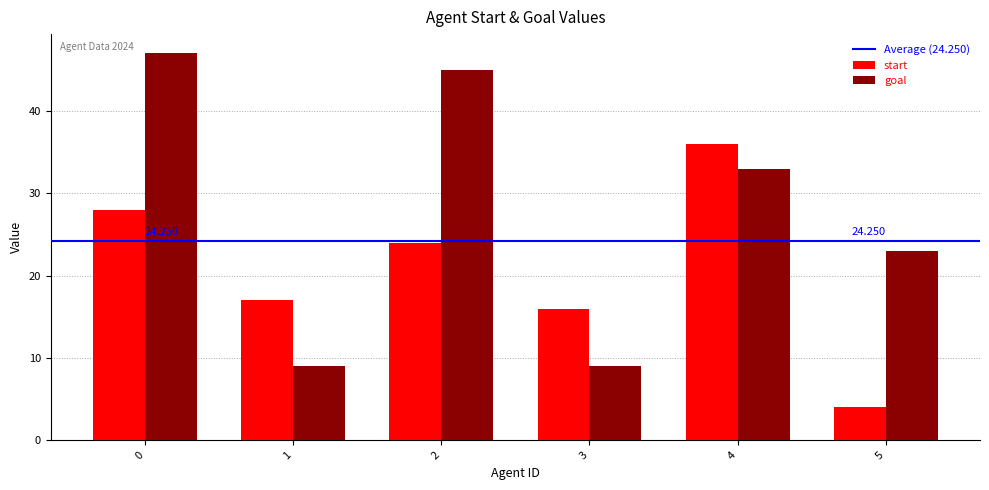

Which series has the largest total across all categories?

goal